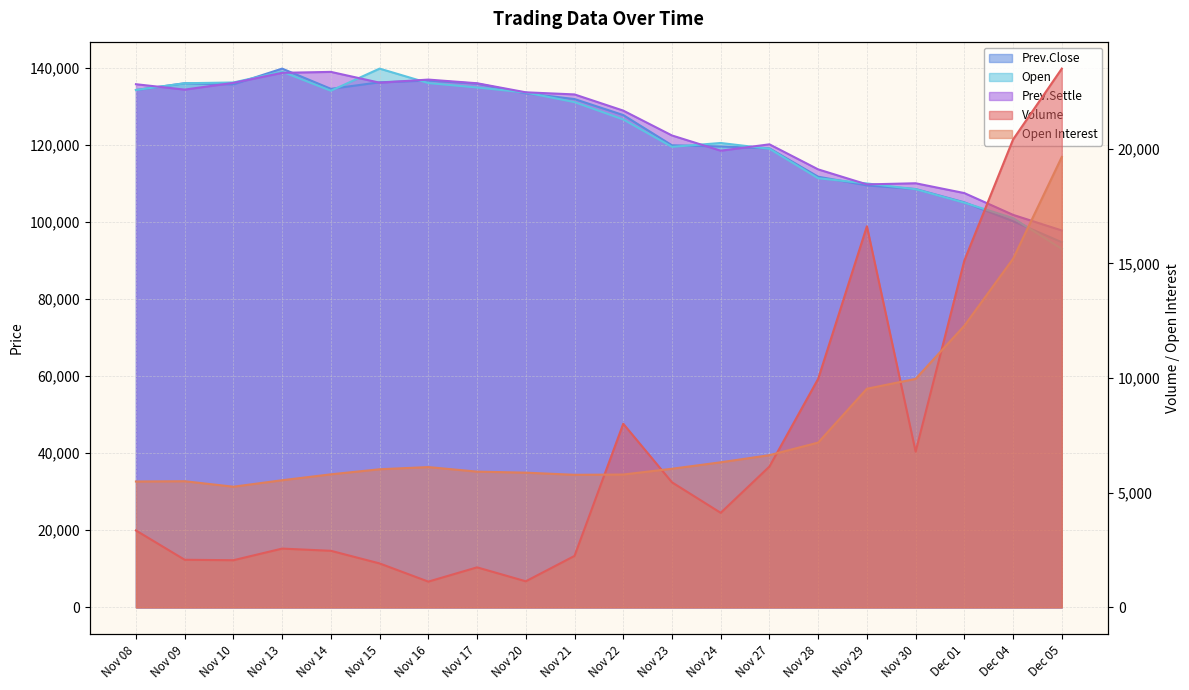

Reading left to right, what are all the values shown in this chart?

Volume: Nov 08=3354	Nov 09=2076	Nov 10=2056	Nov 13=2563	Nov 14=2467	Nov 15=1916	Nov 16=1123	Nov 17=1745	Nov 20=1137	Nov 21=2244	Nov 22=8008	Nov 23=5453	Nov 24=4123	Nov 27=6141	Nov 28=9967	Nov 29=16620	Nov 30=6791	Dec 01=15128	Dec 04=20407	Dec 05=23496
Open Interest: Nov 08=5489	Nov 09=5501	Nov 10=5262	Nov 13=5545	Nov 14=5802	Nov 15=6023	Nov 16=6118	Nov 17=5920	Nov 20=5875	Nov 21=5781	Nov 22=5793	Nov 23=6045	Nov 24=6327	Nov 27=6638	Nov 28=7186	Nov 29=9534	Nov 30=9965	Dec 01=12282	Dec 04=15204	Dec 05=19643
Prev.Close: Nov 08=134250	Nov 09=136000	Nov 10=135700	Nov 13=139800	Nov 14=134550	Nov 15=136250	Nov 16=136700	Nov 17=135900	Nov 20=133400	Nov 21=131900	Nov 22=127750	Nov 23=119900	Nov 24=119600	Nov 27=119100	Nov 28=111750	Nov 29=109500	Nov 30=108550	Dec 01=105100	Dec 04=100200	Dec 05=94750
Open: Nov 08=134250	Nov 09=136000	Nov 10=136200	Nov 13=139000	Nov 14=134050	Nov 15=139800	Nov 16=136050	Nov 17=134900	Nov 20=133600	Nov 21=131100	Nov 22=126600	Nov 23=119500	Nov 24=120500	Nov 27=119000	Nov 28=111350	Nov 29=110000	Nov 30=108500	Dec 01=105000	Dec 04=101000	Dec 05=93000
Prev.Settle: Nov 08=135750	Nov 09=134350	Nov 10=136100	Nov 13=138700	Nov 14=138950	Nov 15=136150	Nov 16=136950	Nov 17=136000	Nov 20=133650	Nov 21=133100	Nov 22=128900	Nov 23=122450	Nov 24=118500	Nov 27=120150	Nov 28=113650	Nov 29=109750	Nov 30=110050	Dec 01=107500	Dec 04=101850	Dec 05=97800